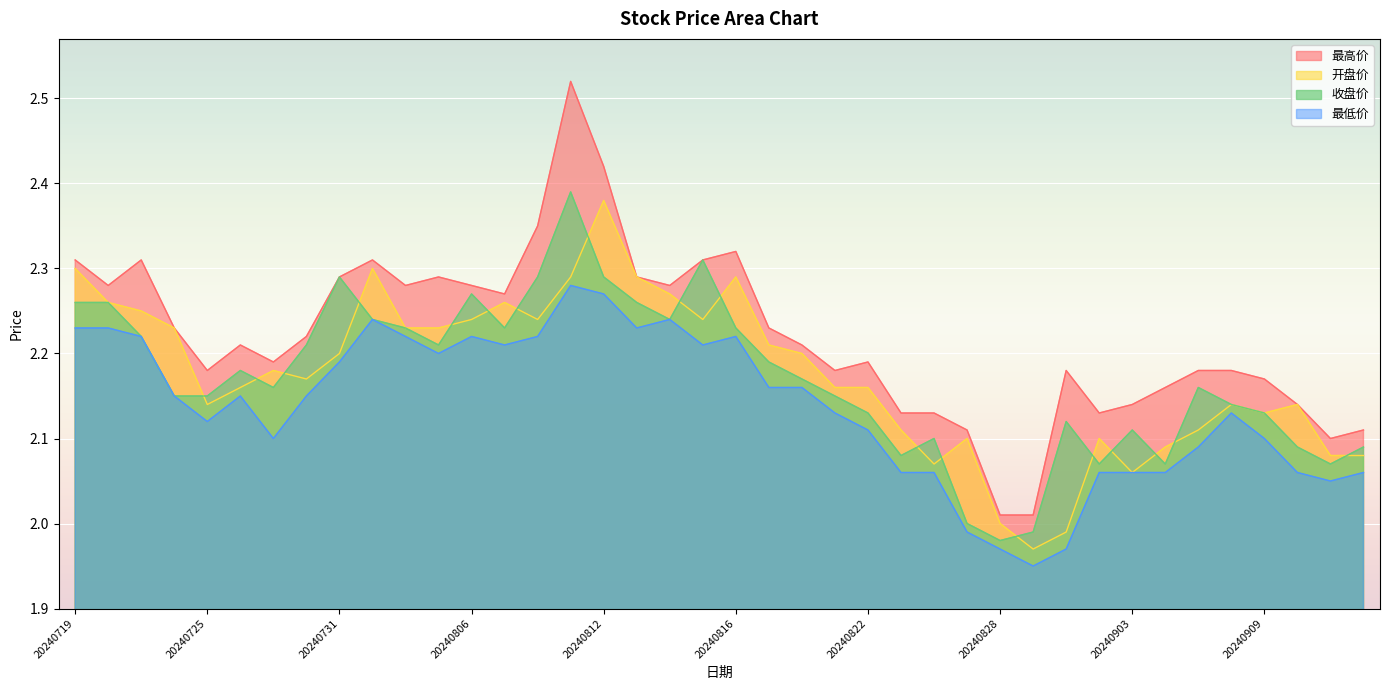

How many data points in 开盘价 are less than 2?

2